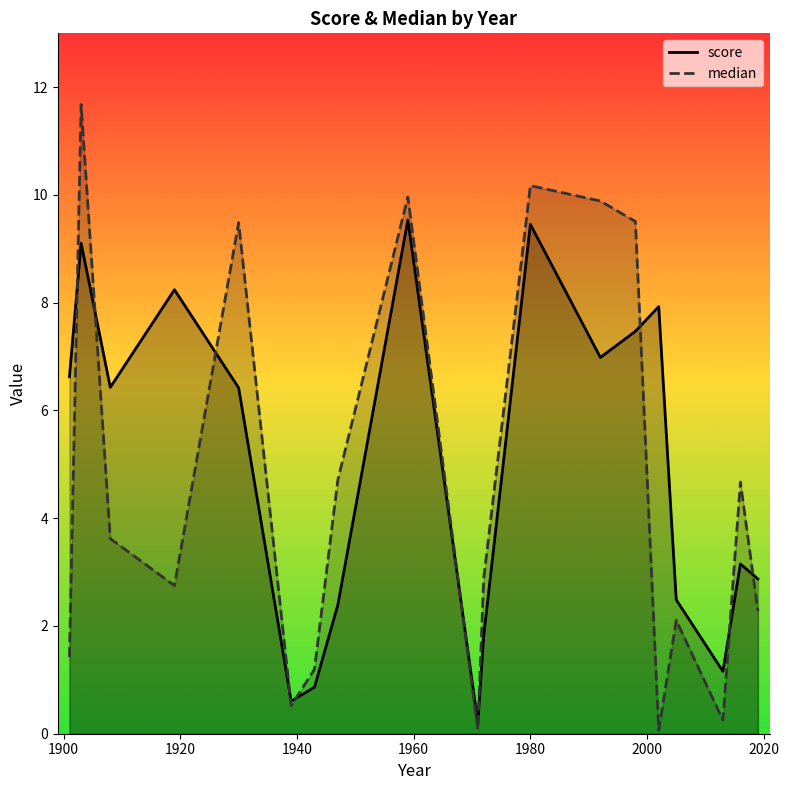

Reading right to left, what are all the values shown in this chart?

score: 2.9	3.2	1.2	2.5	7.9	7.5	7.0	9.5	1.8	0.2	9.5	2.4	0.9	0.6	6.4	8.2	6.4	9.1	6.6
median: 2.3	4.7	0.3	2.1	0.1	9.5	9.9	10.2	2.9	0.1	10.0	4.7	1.2	0.5	9.5	2.7	3.6	11.7	1.4